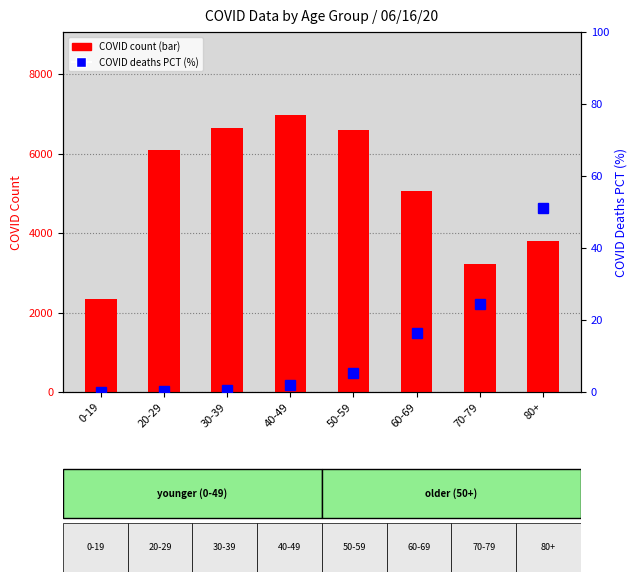

What is the value of the COVID count bar at the 7th from the left?

3227.0